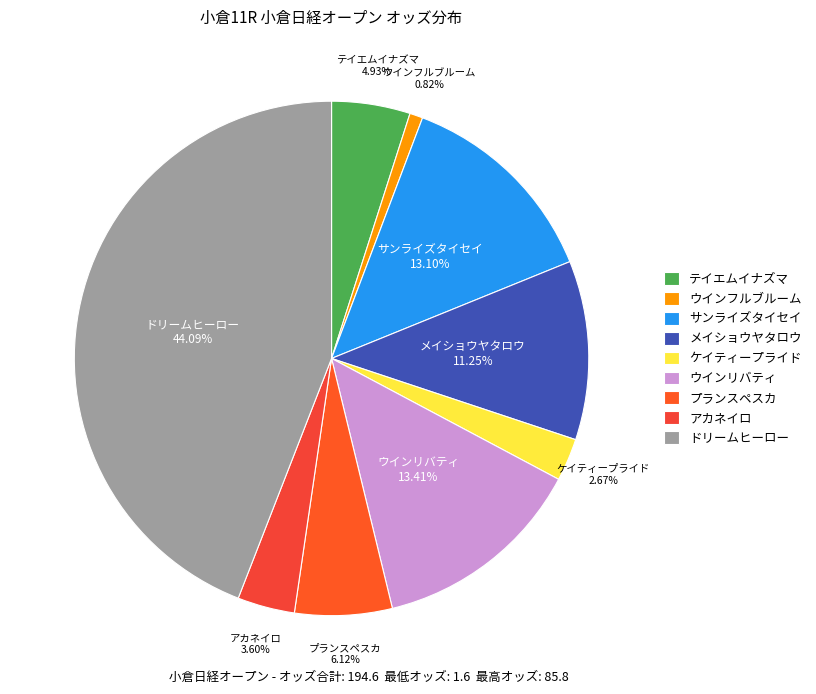

Count the number of slices in the pie.

9